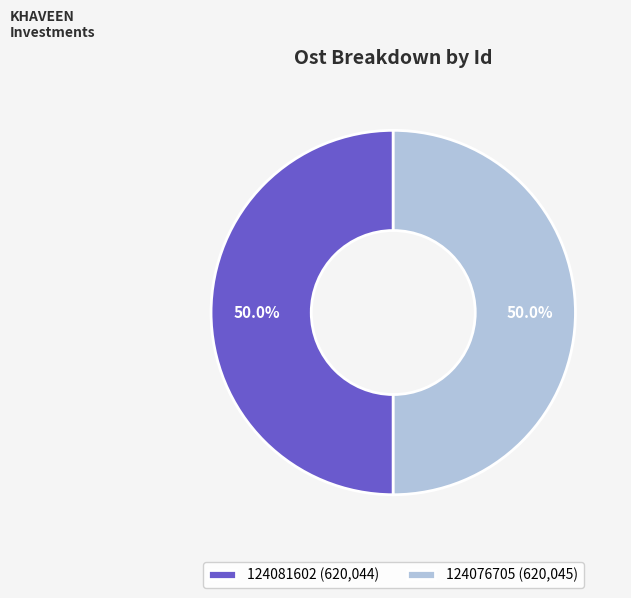

What is the ratio of the value at 124076705 (620,045) to the value at 124081602 (620,044)?

1.0